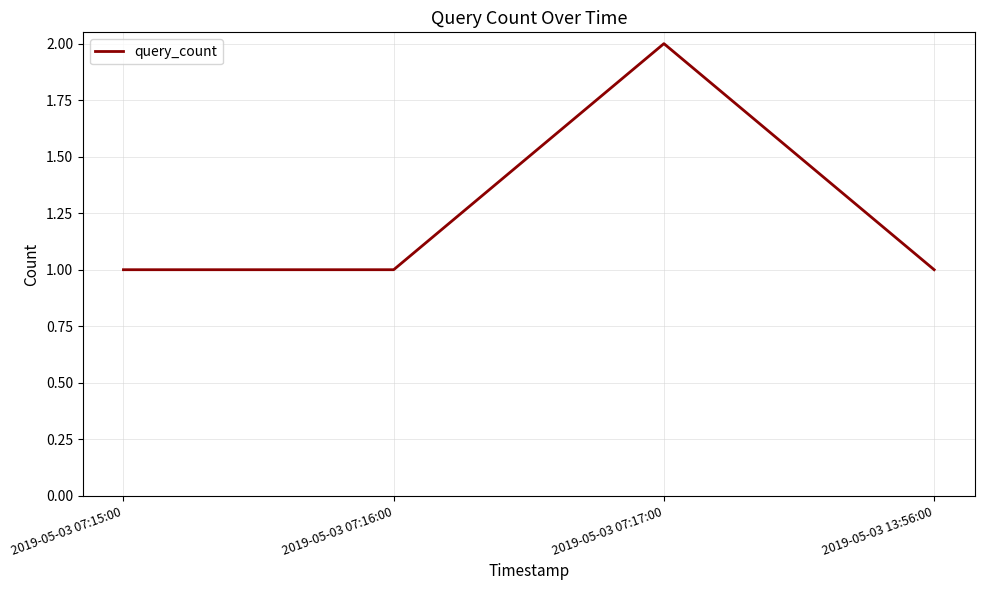

What position from the right is 2019-05-03 07:16:00?

3